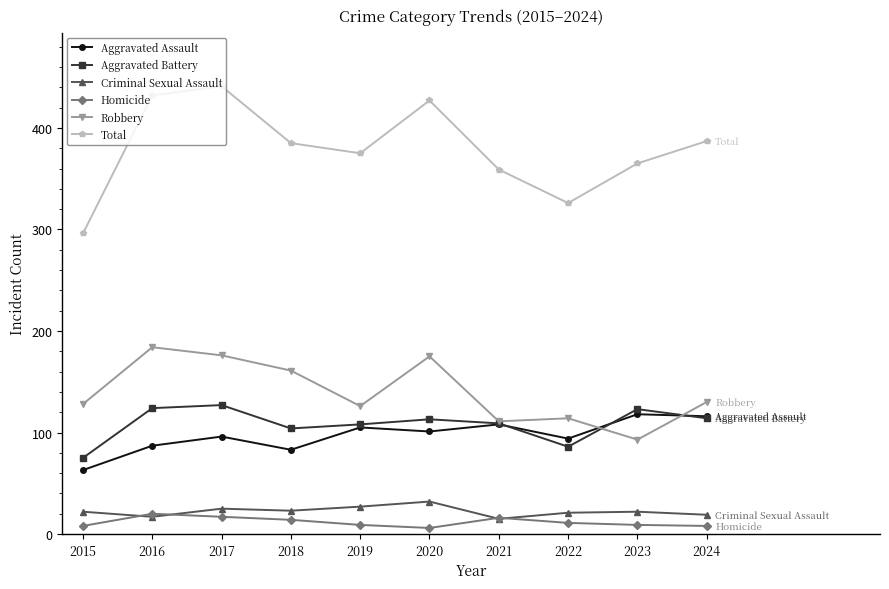

Which series has the largest total across all categories?

Total